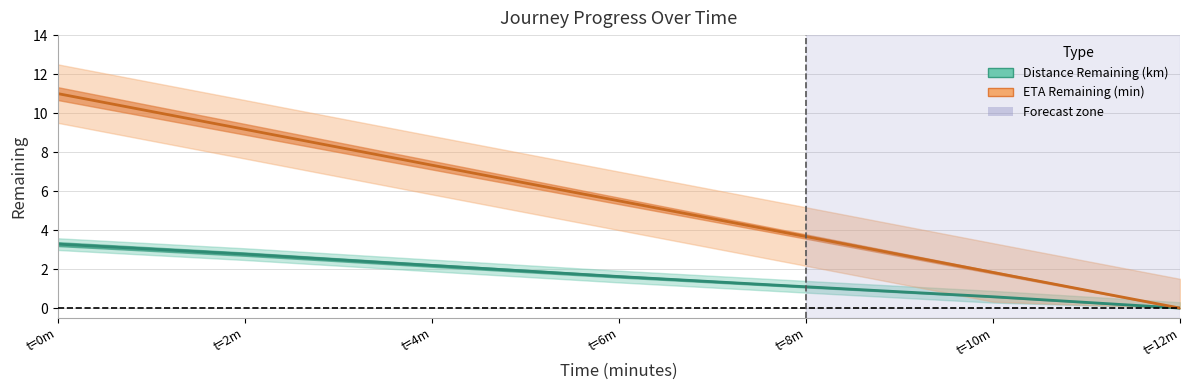

Does the chart display data point markers on the line(s)?

No